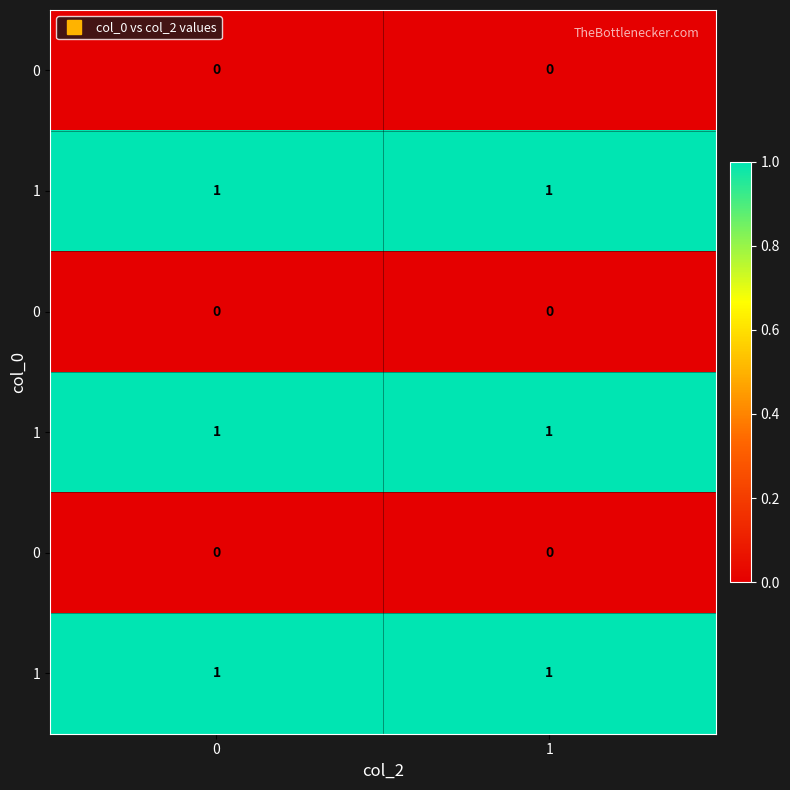

Reading left to right, transcribe all the data shown in this chart.

row_0: 0	0
row_1: 1	1
row_2: 0	0
row_3: 1	1
row_4: 0	0
row_5: 1	1